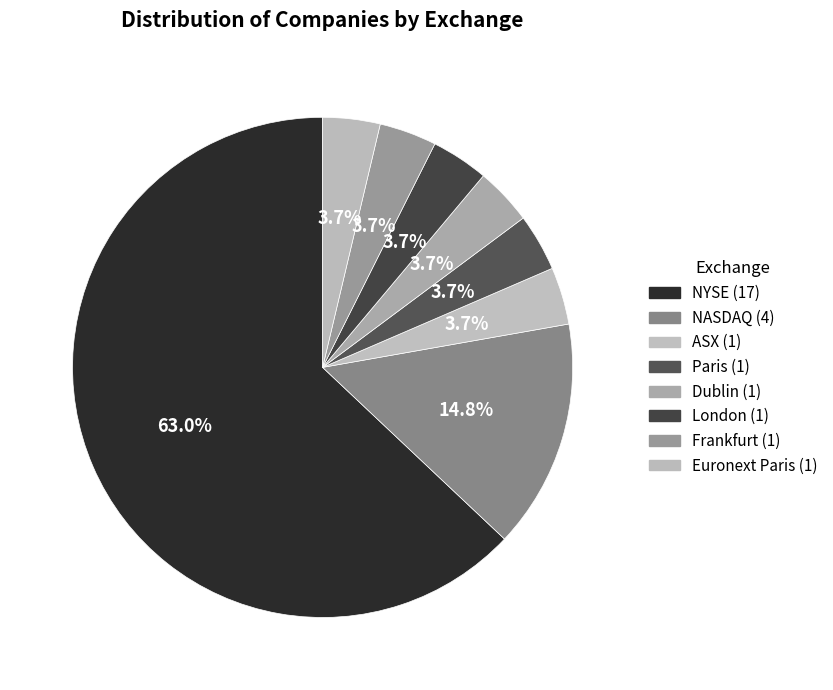

To the nearest percent, what is the combined percentage of Paris and Euronext Paris?

7%